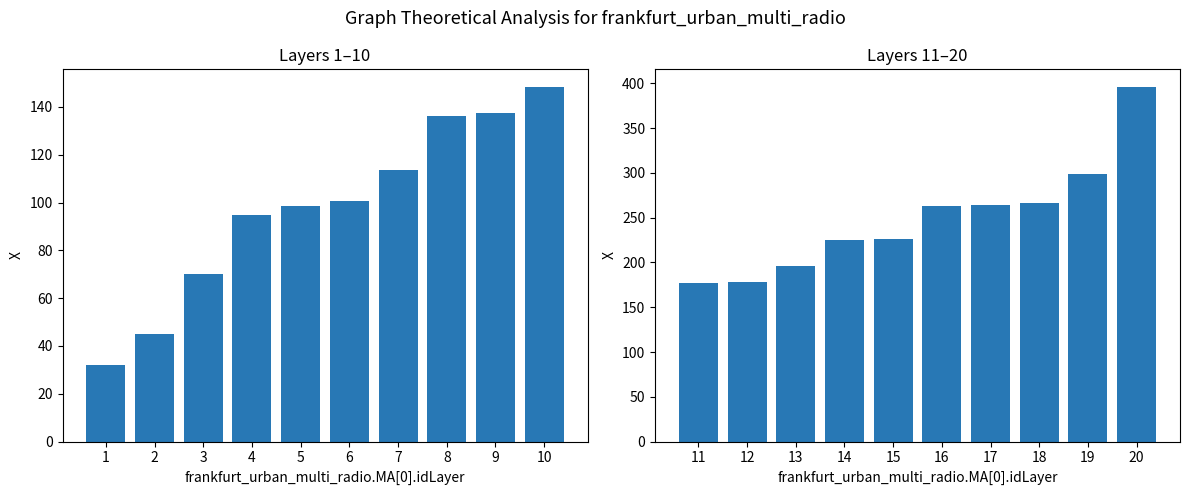

List the series in order of their overall mean, highest first.

Layer 11-20, Layer 1-10